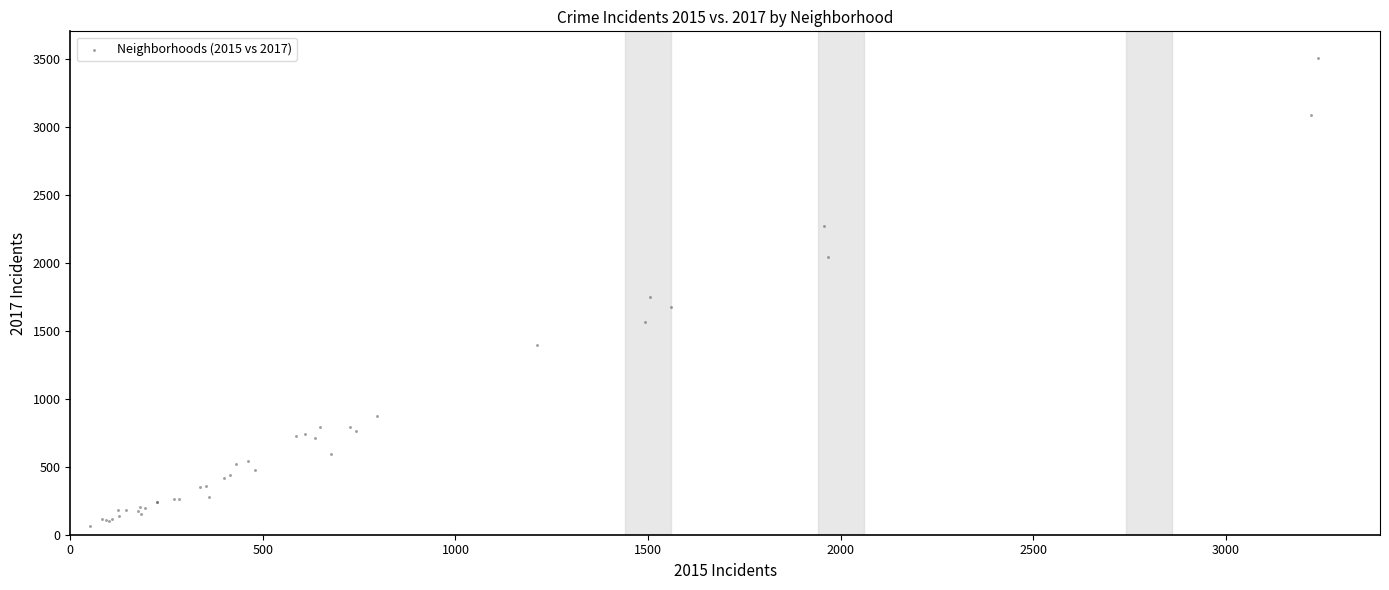

What Y value in the scatter plot is closest to 1783?

1746